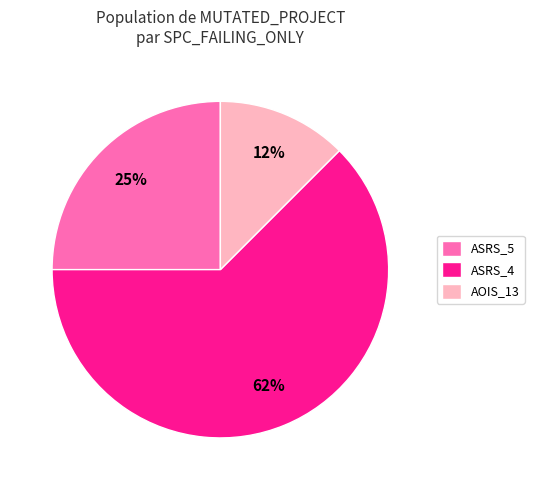

Which slice represents more than half of the pie?

ASRS_4